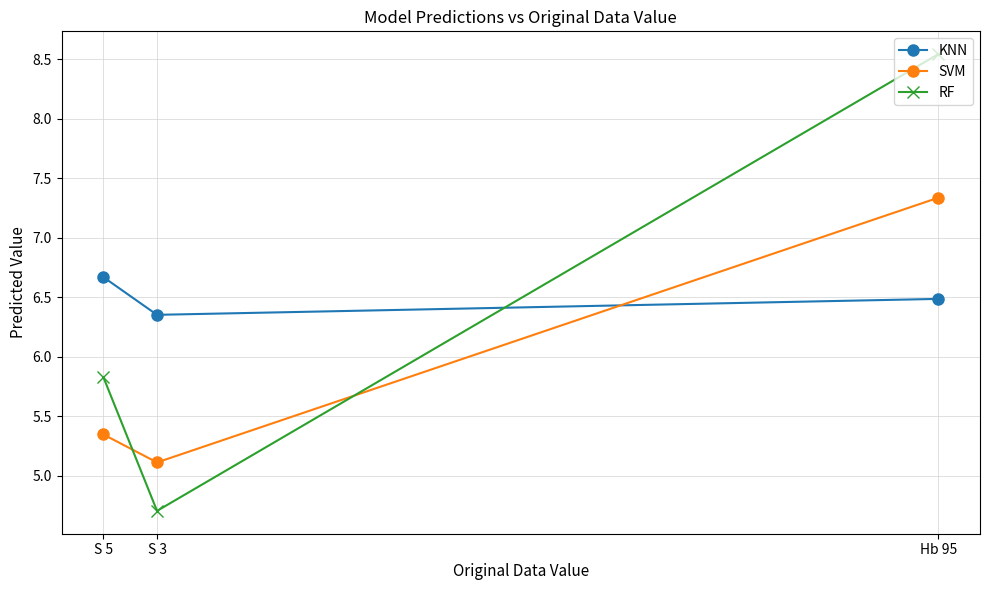

What is the total value across all series at Hb 95?

22.4